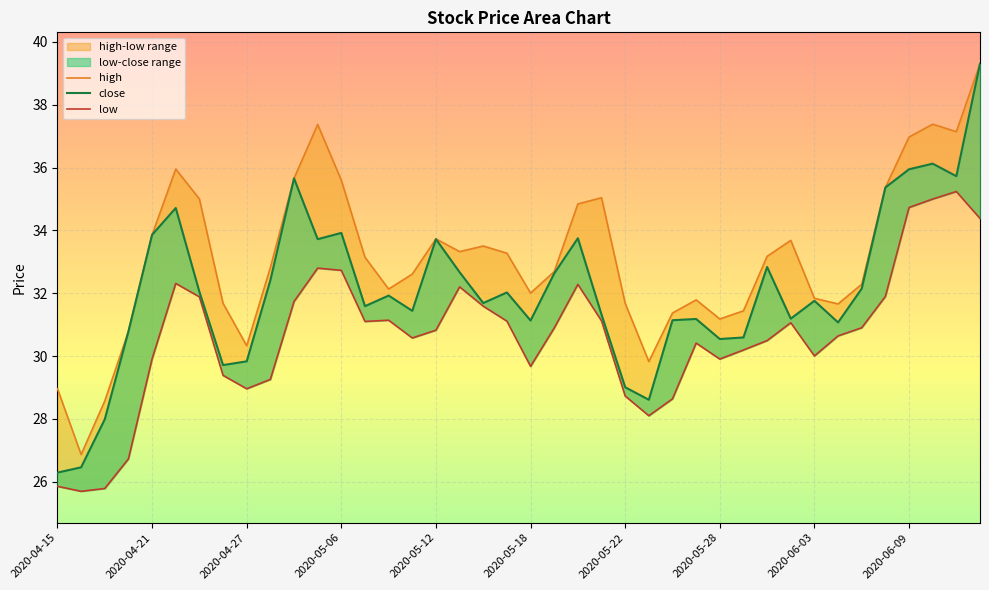

Read the low value at 2020-05-06.

32.7